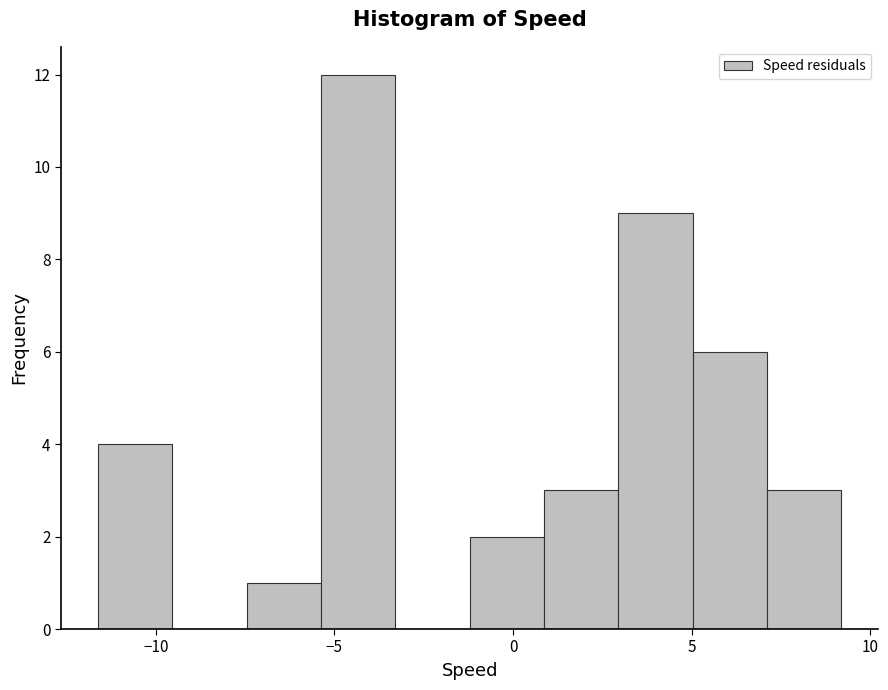

Reading left to right, transcribe this chart: for each bar, give the range it covers on the x-axis and its height. Neither the bar edges nor the heights are printed on the chart, so give them approximately, as read against the axes.

-11.5 to -9.5: 4
-9.5 to -7.5: 0
-7.5 to -5.5: 1
-5.5 to -3.5: 12
-3.5 to -1.0: 0
-1.0 to 1.0: 2
1.0 to 3.0: 3
3.0 to 5.0: 9
5.0 to 7.0: 6
7.0 to 9.0: 3